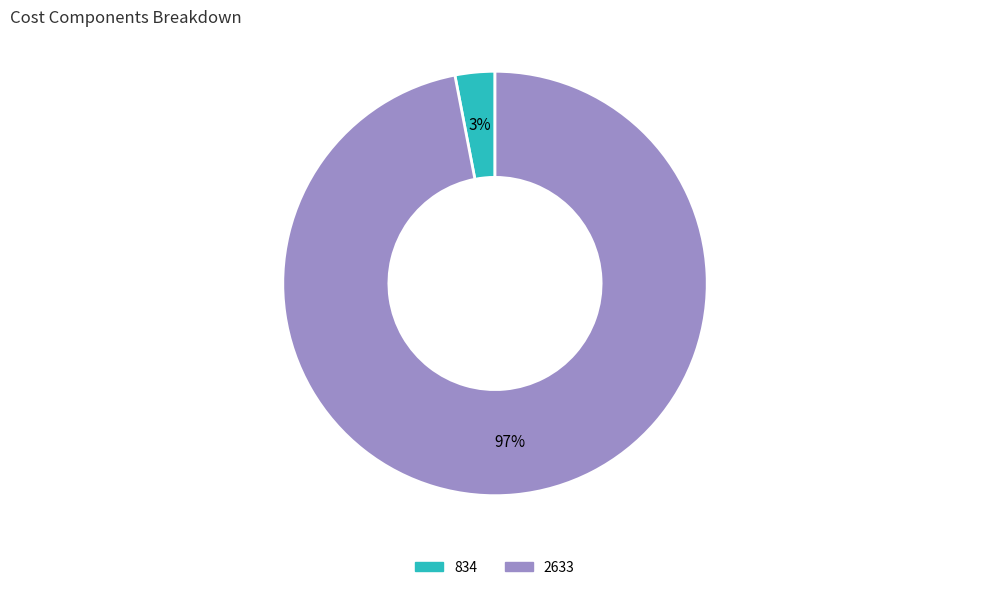

What percentage is the 834 slice, to the nearest percent?

3%